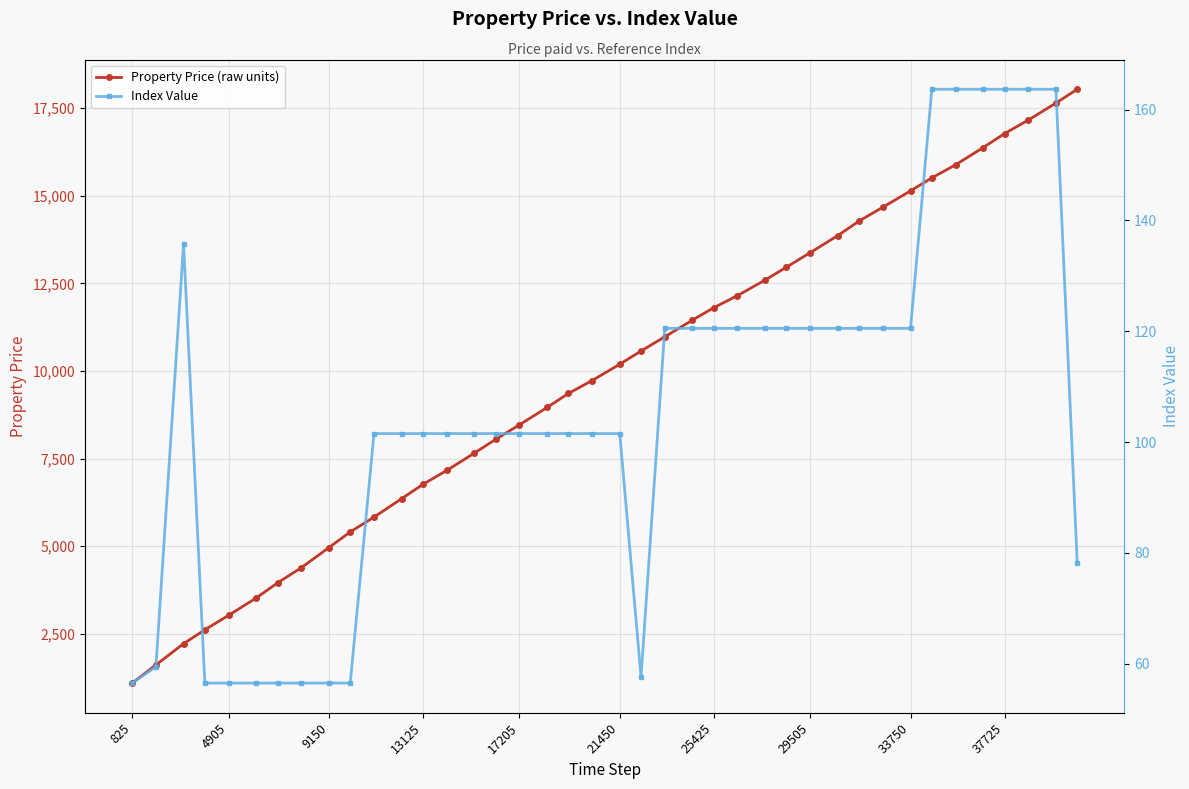

Is it true that Property Price (raw units) equals 7532 at 25425?

False